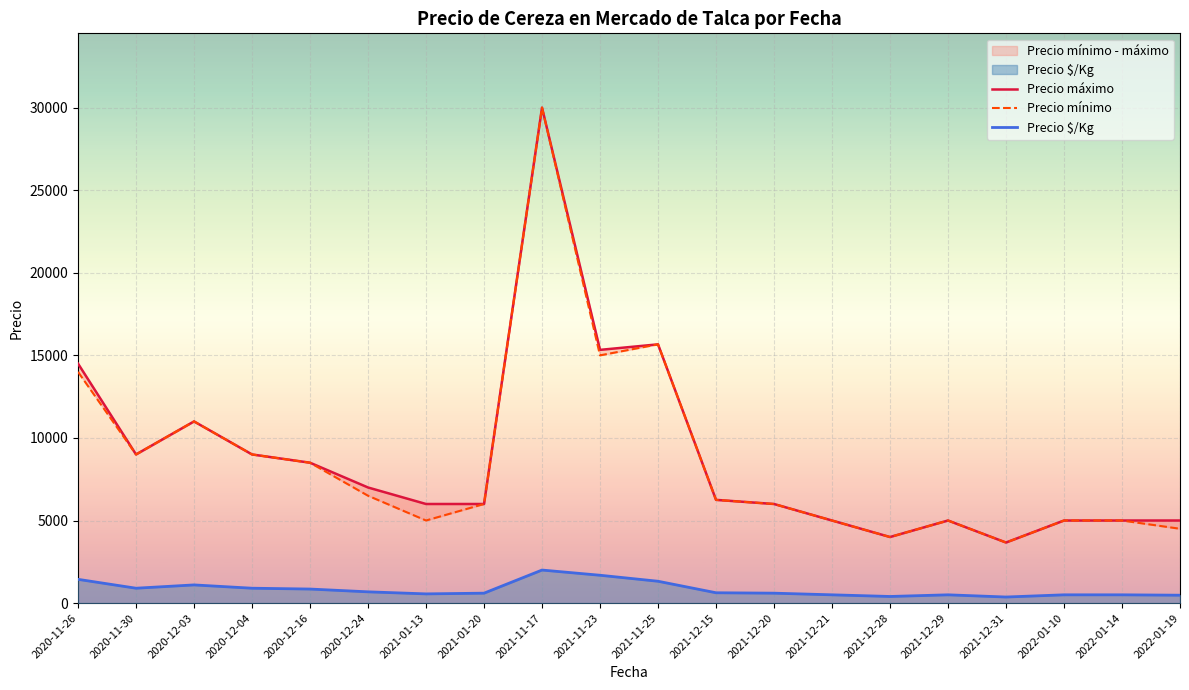

What position from the left is 2020-11-30?

2